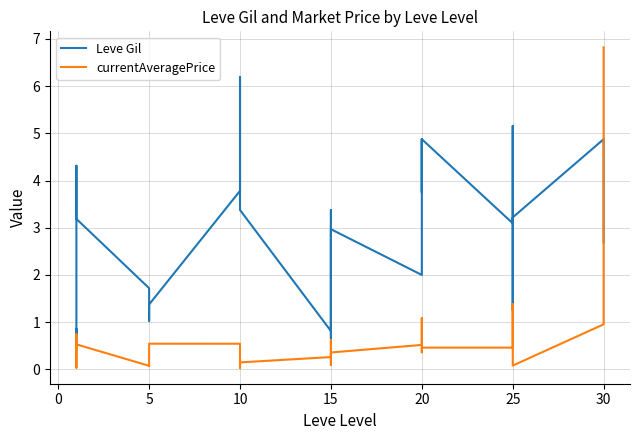

What is the sum of all Leve Gil values?

120.7